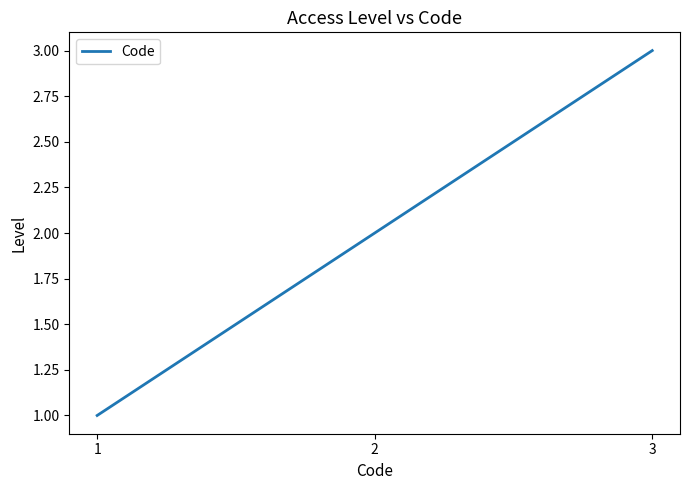

The chart shows a value of 5 at 3. True or false?

False